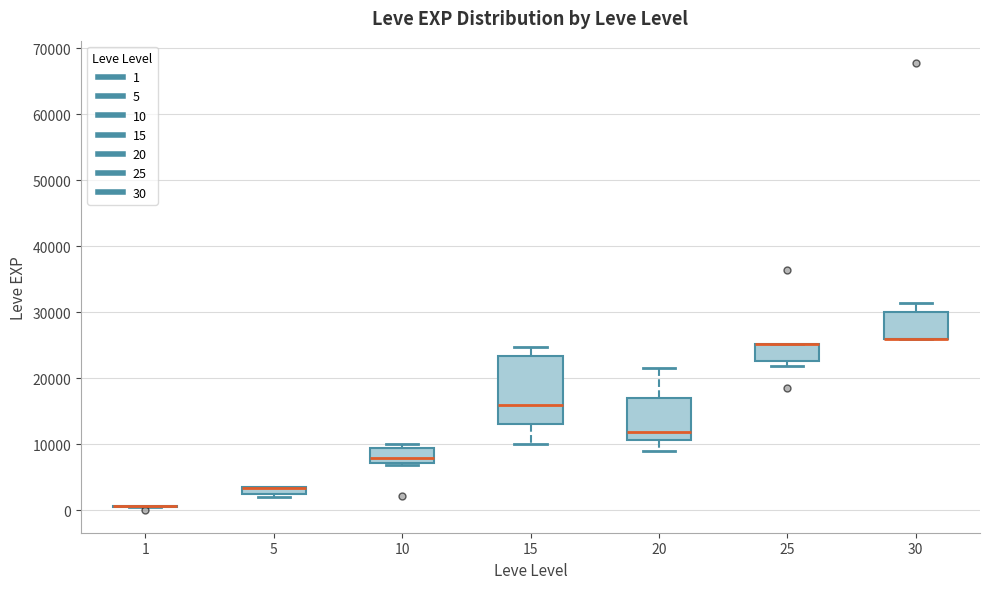

Where is the upper edge of the box at x = 30 on the y-axis? The values are not printed on the chart, so give them approximately, as read against the axis.

30000